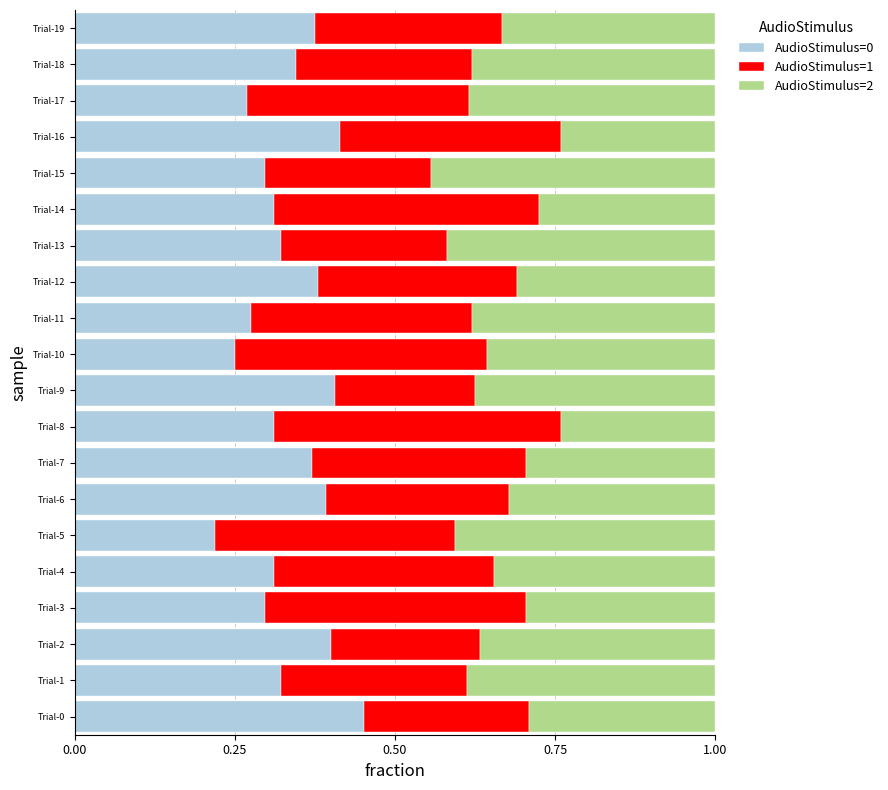

At which label does AudioStimulus=0 reach its peak?

Trial-0